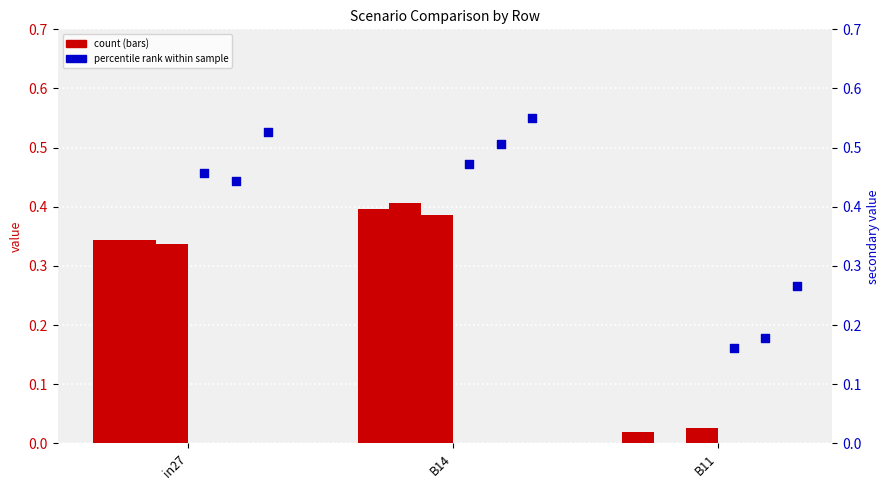

At how many categories does at least one series exceed 0?

3